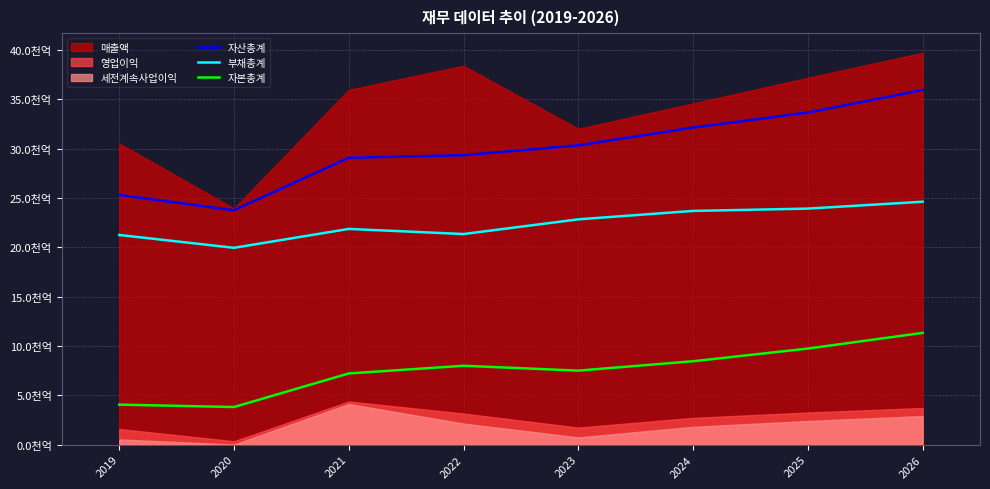

What is the value of the 자본총계 point at the 1st from the left?

4054